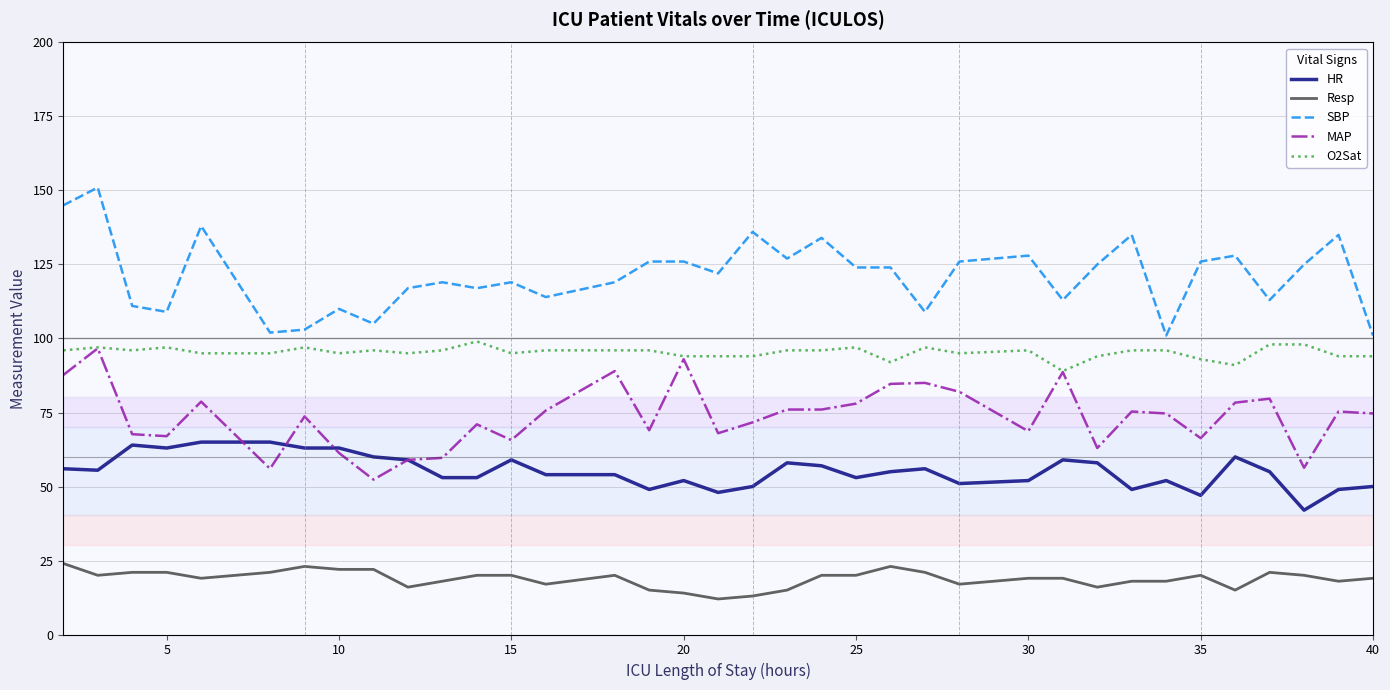

The SBP series shows 109.0 at 5. True or false?

True